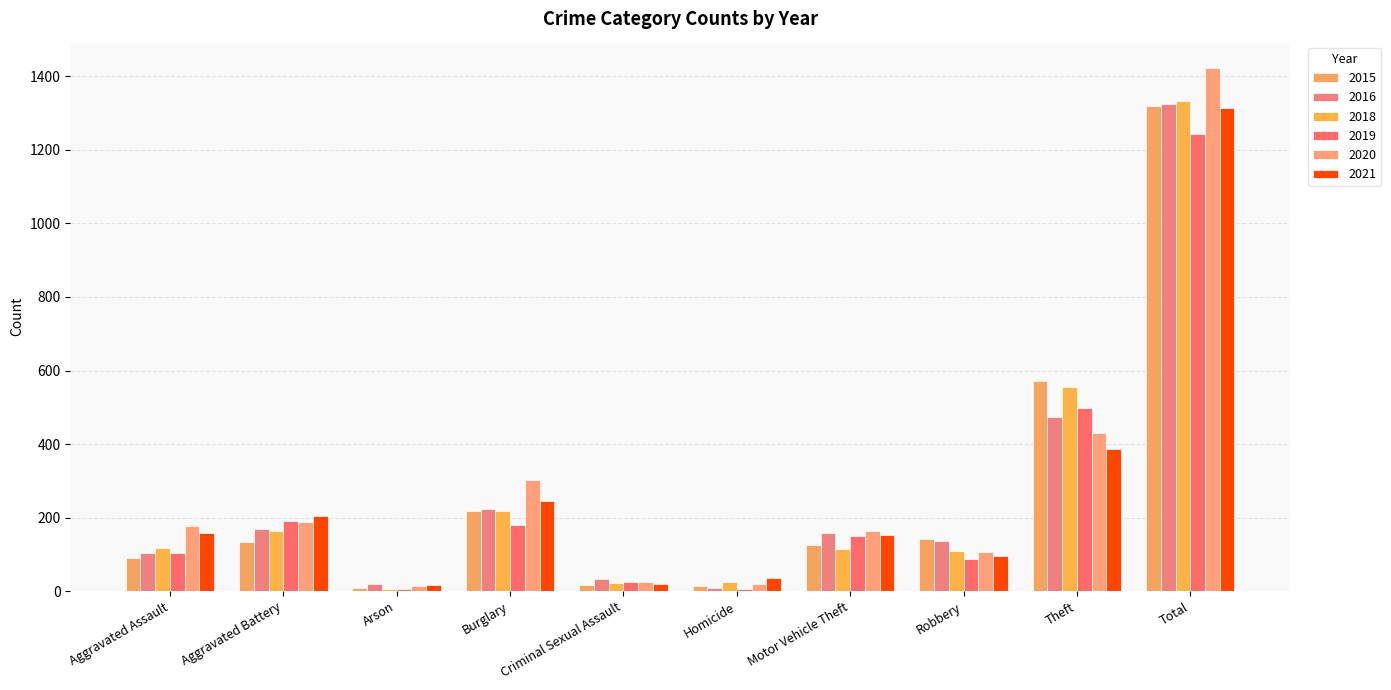

What is the smallest value displayed?

5